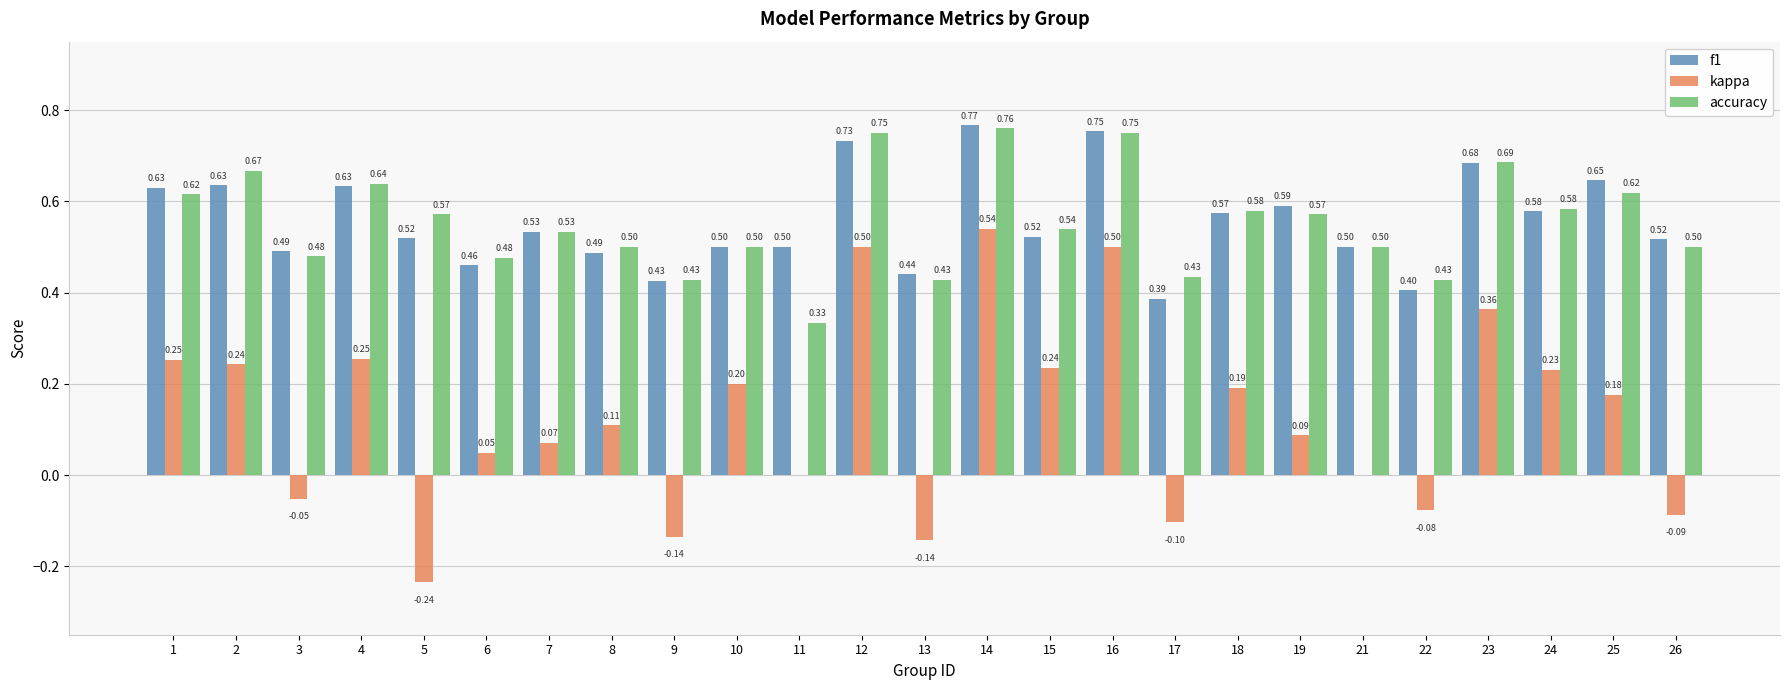

At which label does kappa first exceed 0?

1